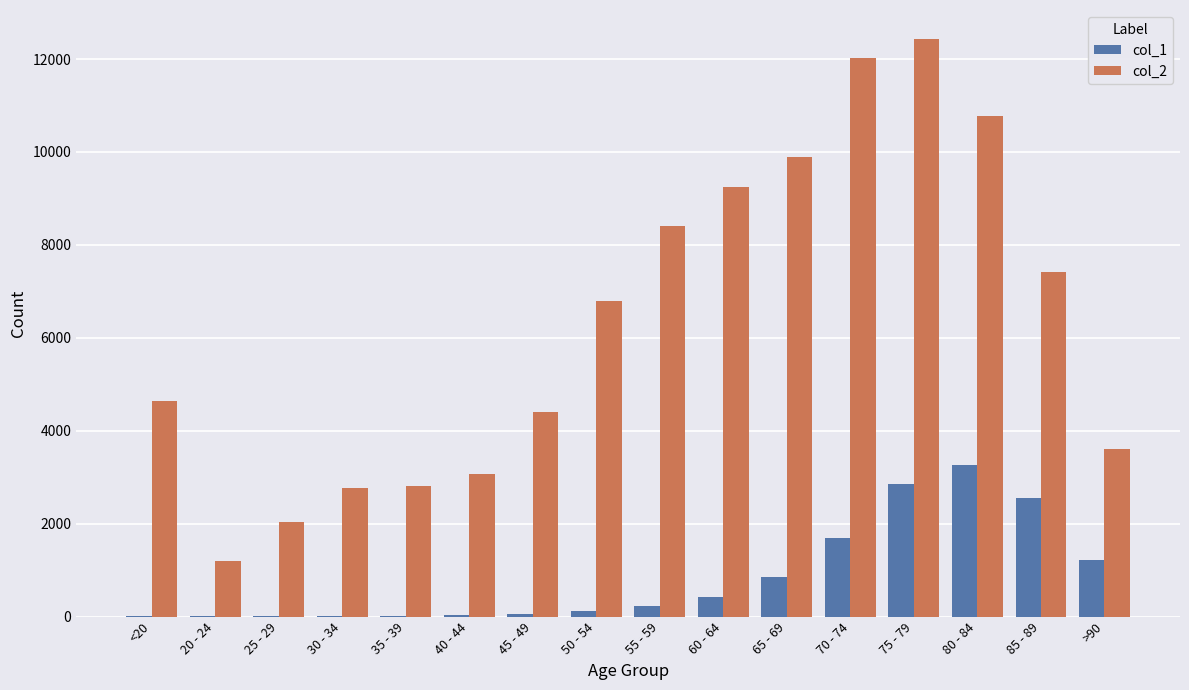

What is the total value across all series at <20?

4659